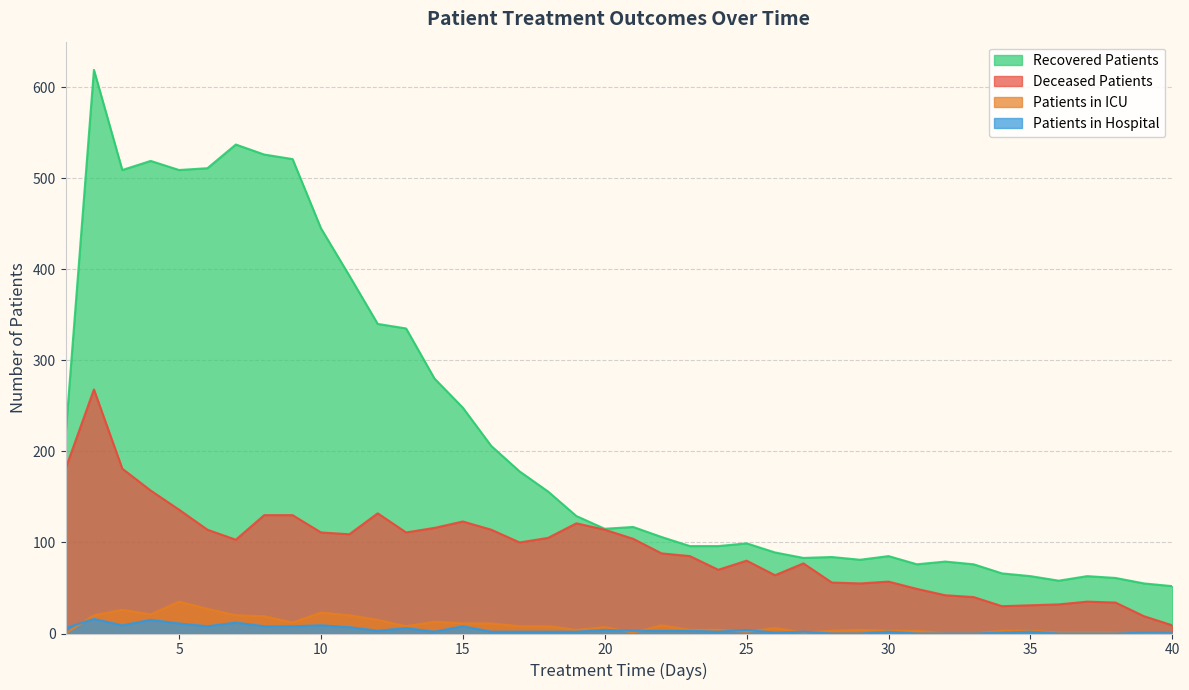

What is the sum of all patients_in_icu values?

358